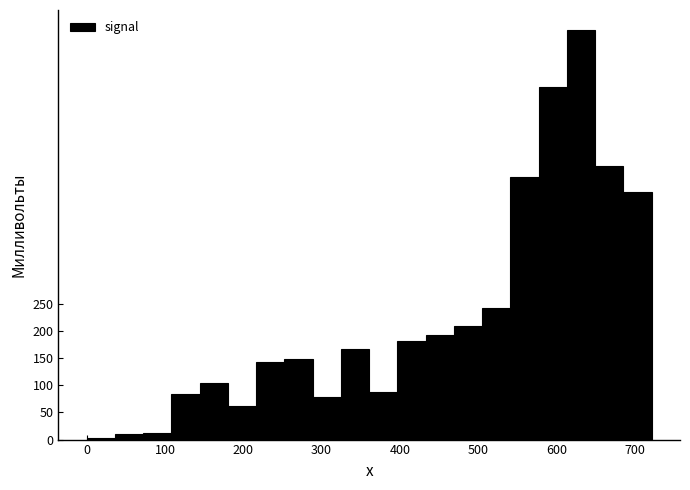

Read against the x-axis, roughly where is the centre of the tallest bar?

630